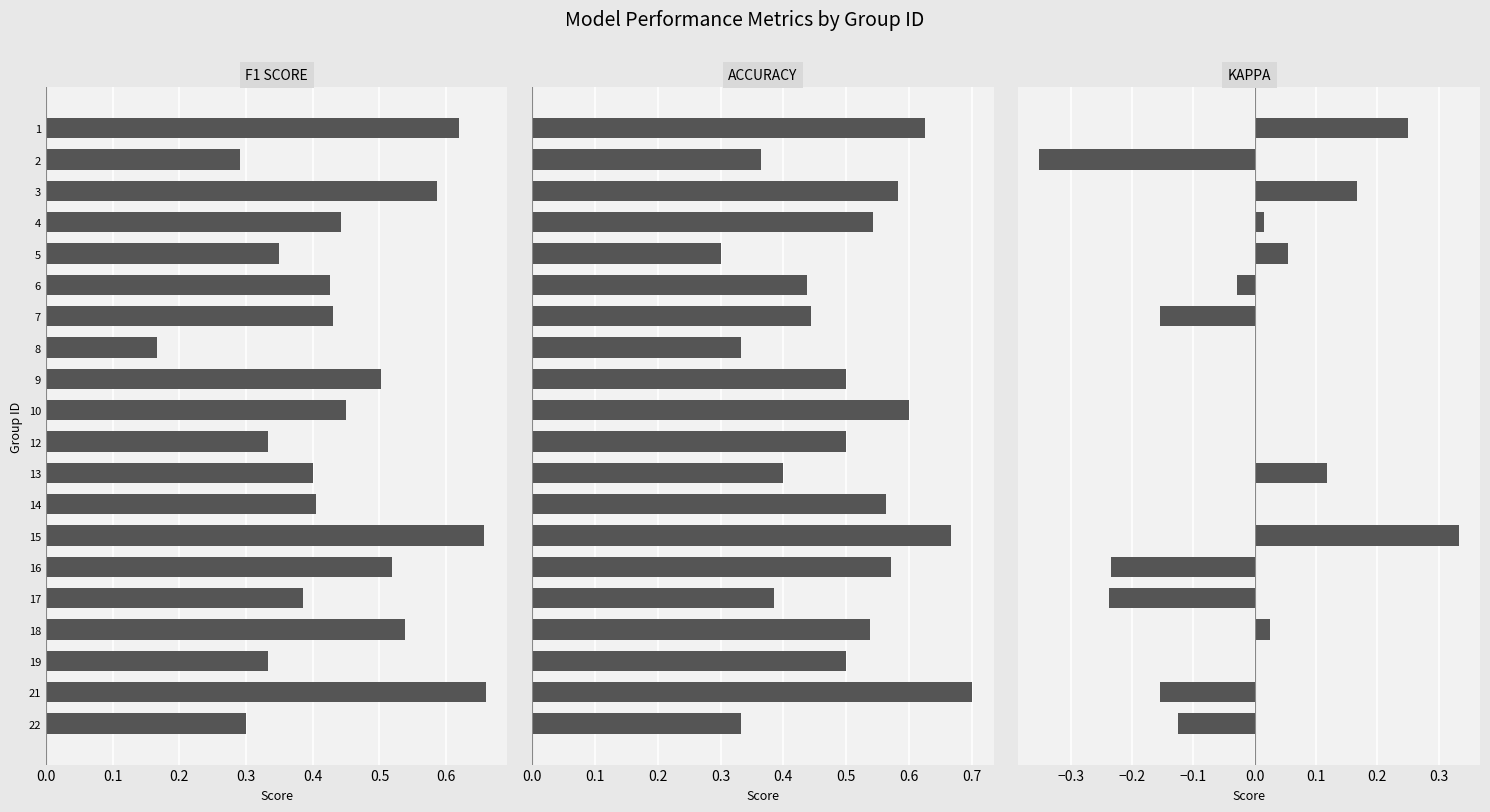

How many values in the kappa series are below 0?

7